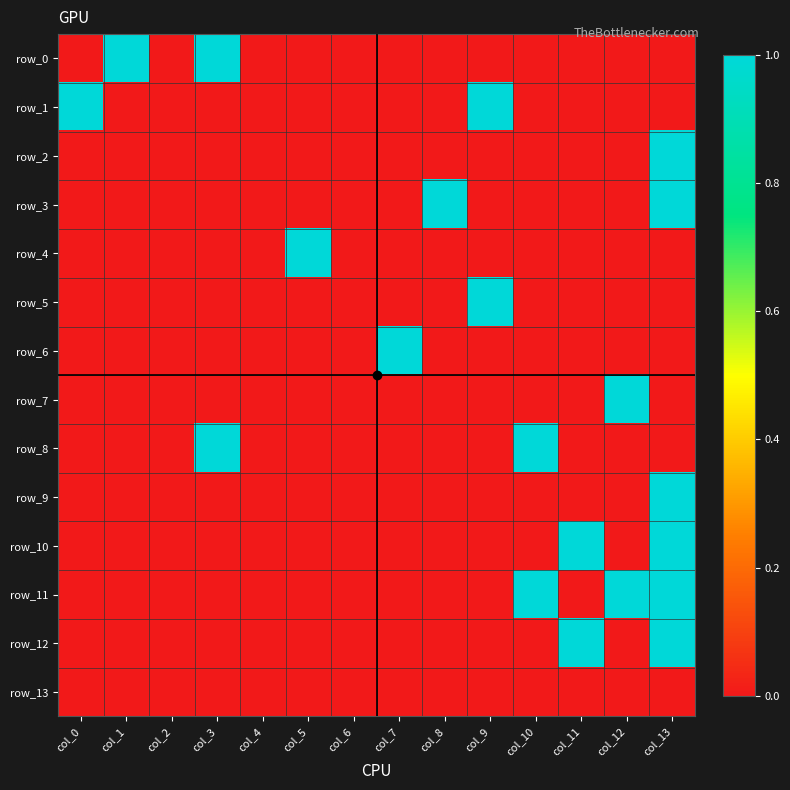

What is the spread (max minus min) of values at col_1?

1